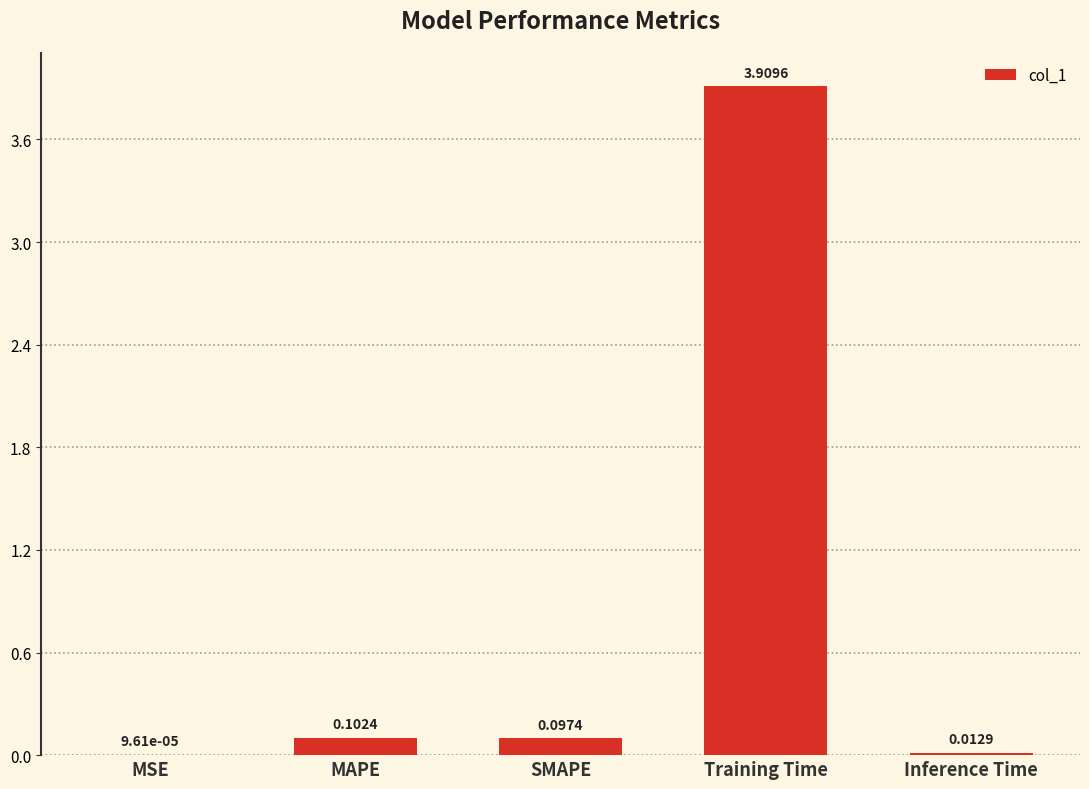

At which category does the chart reach its peak across all series?

Training Time